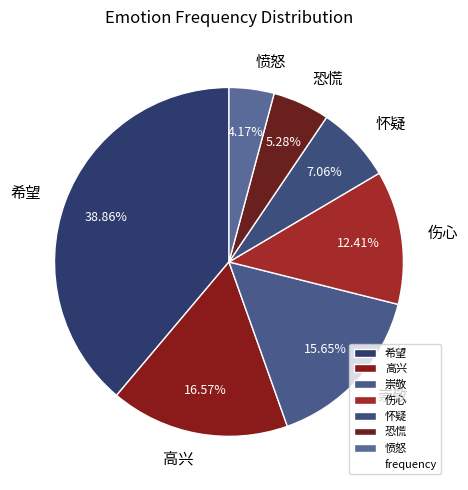

Rank the categories by value from highest to lowest.

希望, 高兴, 崇敬, 伤心, 怀疑, 恐慌, 愤怒